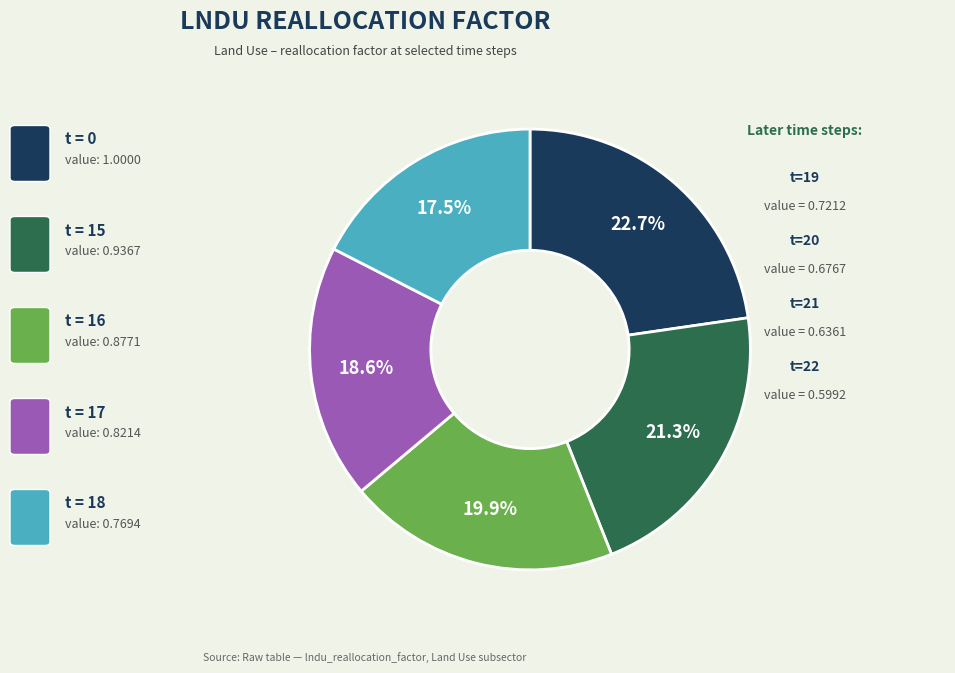

Is there any slice that represents more than half of the pie?

No